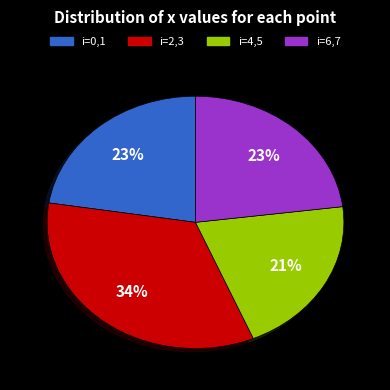

What is the ratio of the value at i=6,7 to the value at i=4,5?

1.1